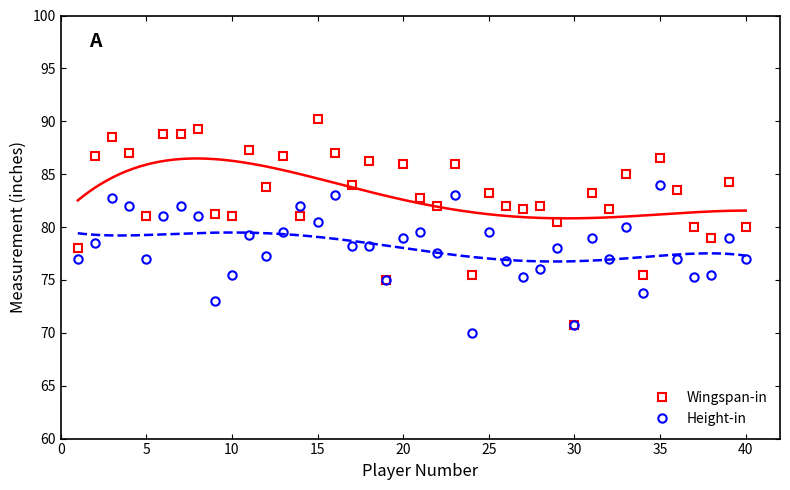

What are all the series names shown in the legend?

Wingspan-in, Height-in